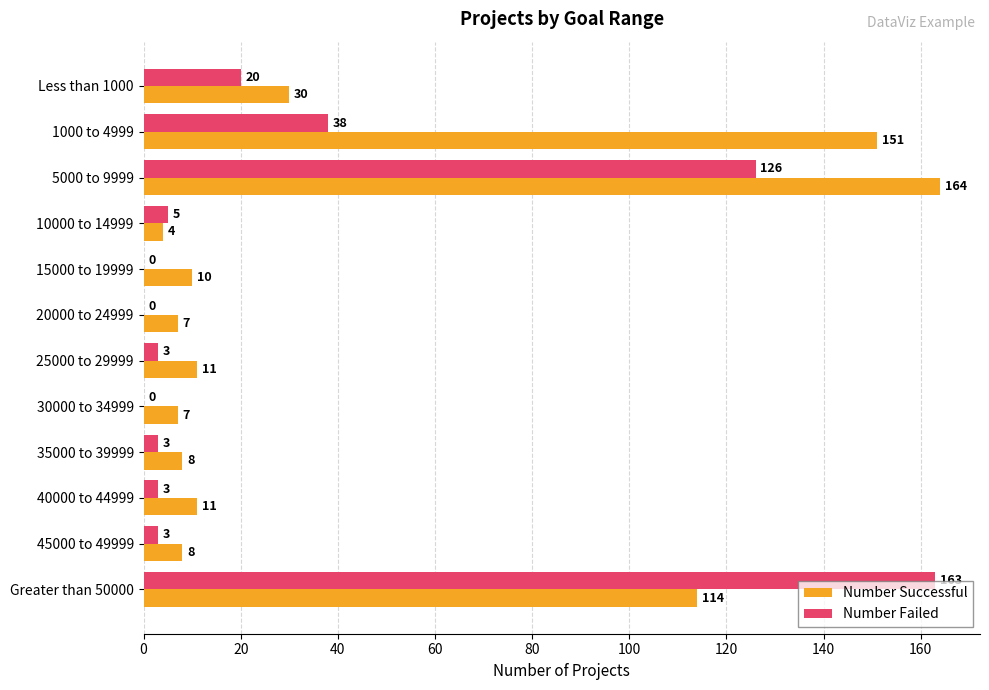

Is it true that Number Failed equals 3 at 40000 to 44999?

True